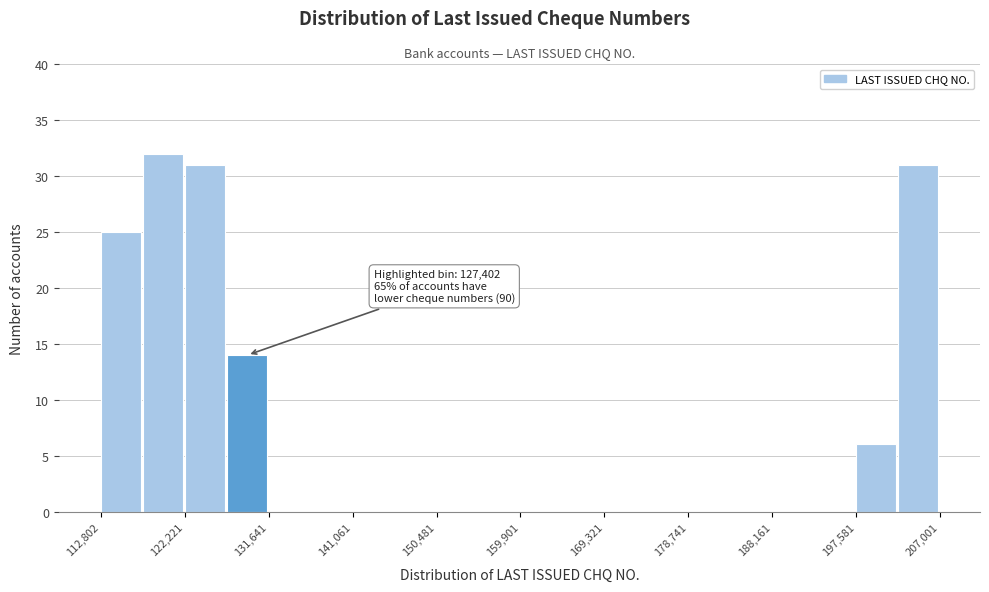

Over which range of the x-axis is the bar tallest?

118000 to 122000